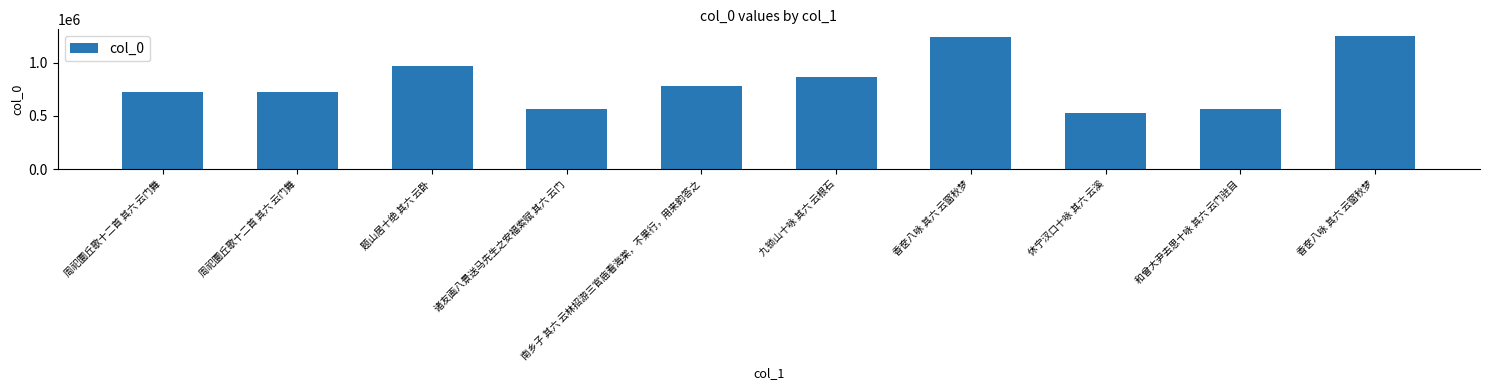

Is it true that the value at 诸友画八景送马先生之安福索赋 其六 云门 is 567714?

True